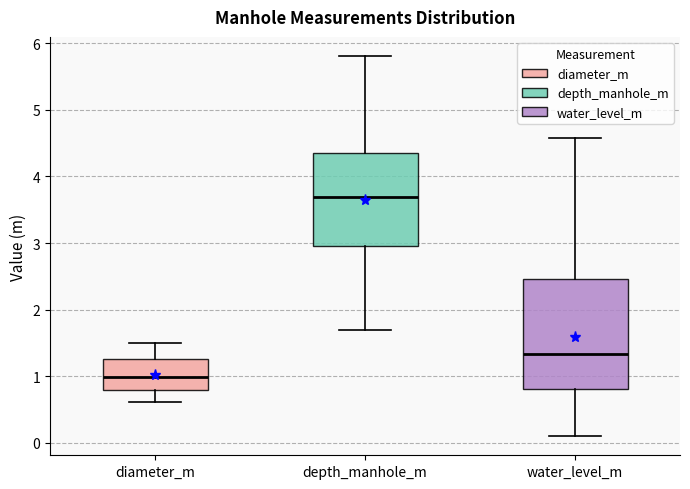

Comparing the boxes themselves (not the whiskers), which one is the tallest?

water_level_m